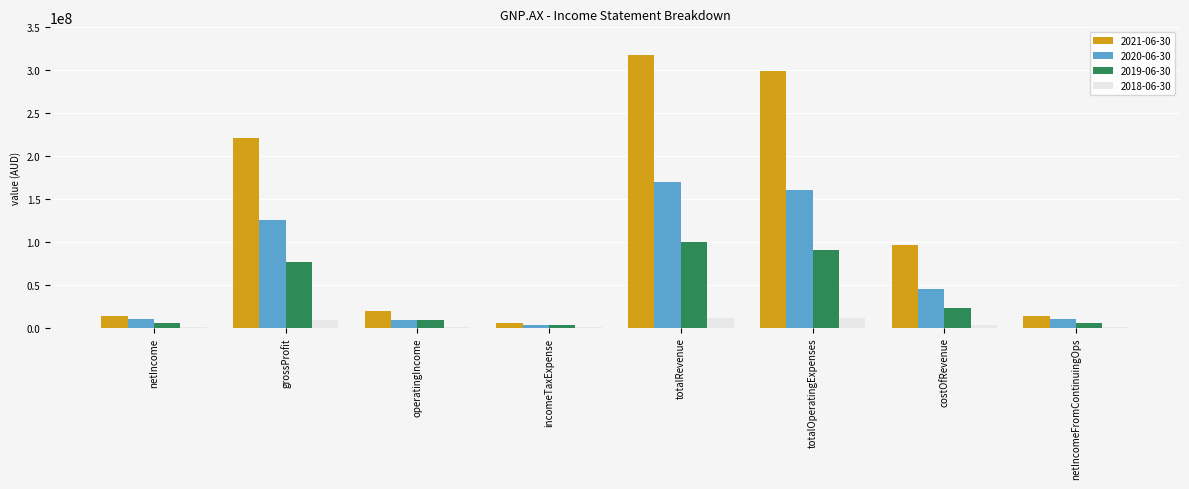

Is it true that 2021-06-30 equals 145776230 at costOfRevenue?

False